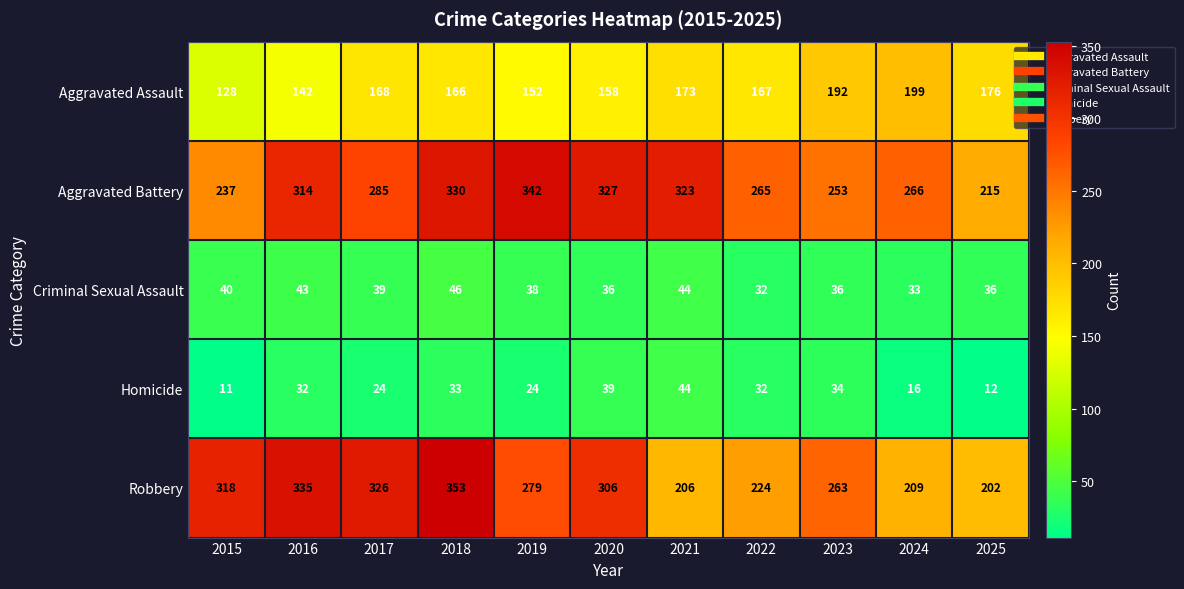

What is the spread (max minus min) of values at 2021?

279